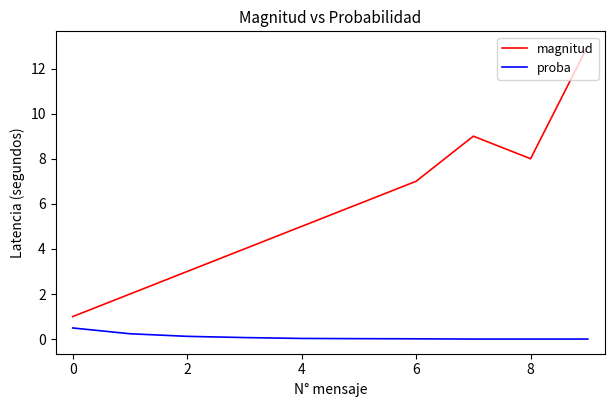

True or false: proba and magnitud intersect in this chart.

False